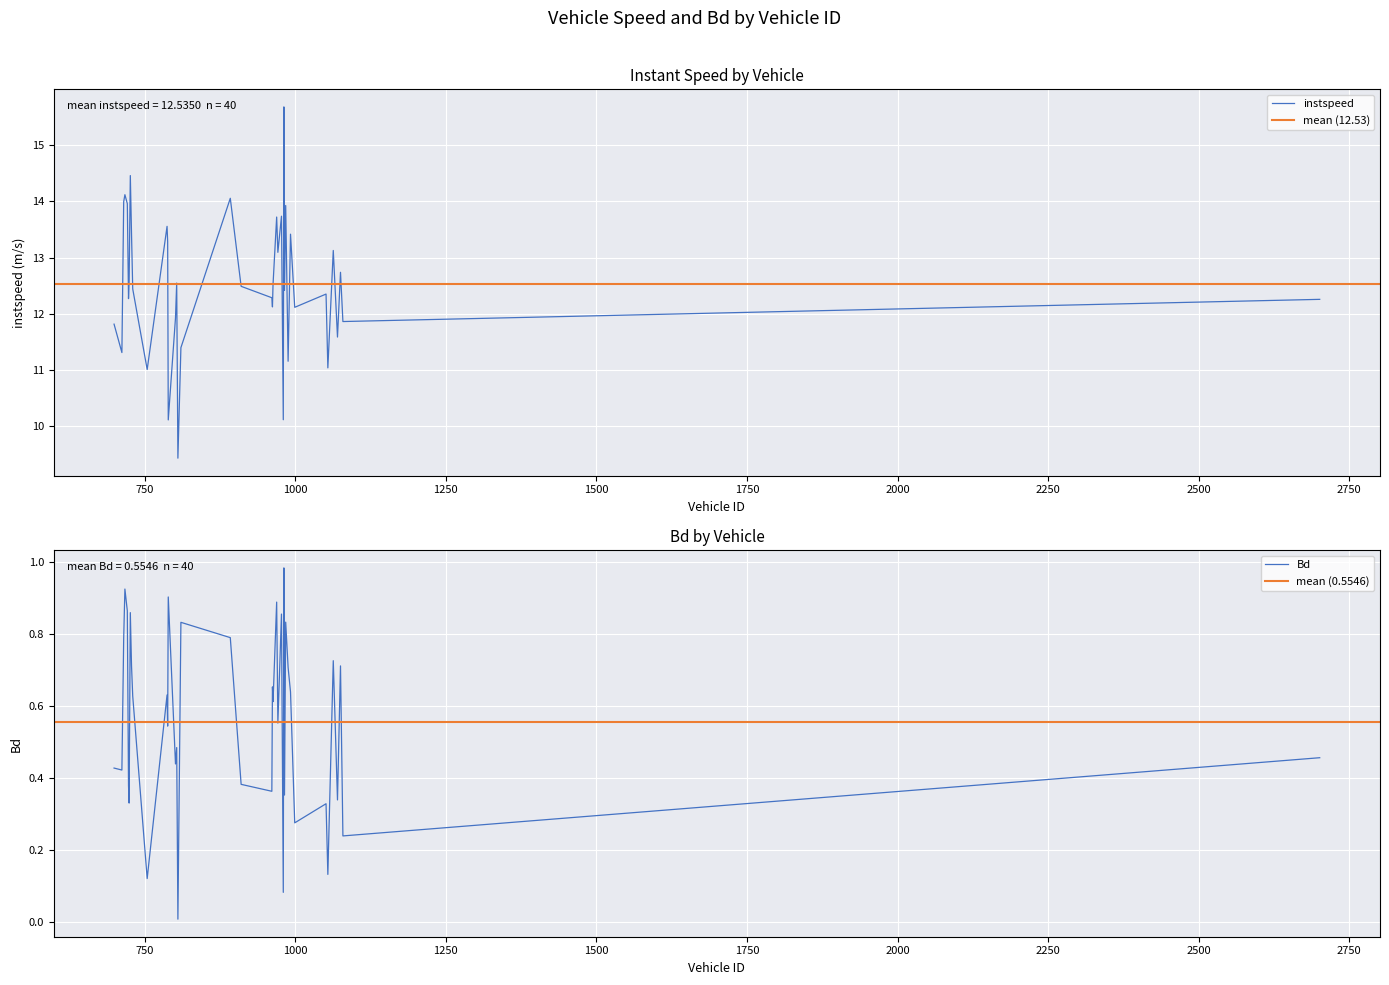

At which label is Bd closest to 0?

805